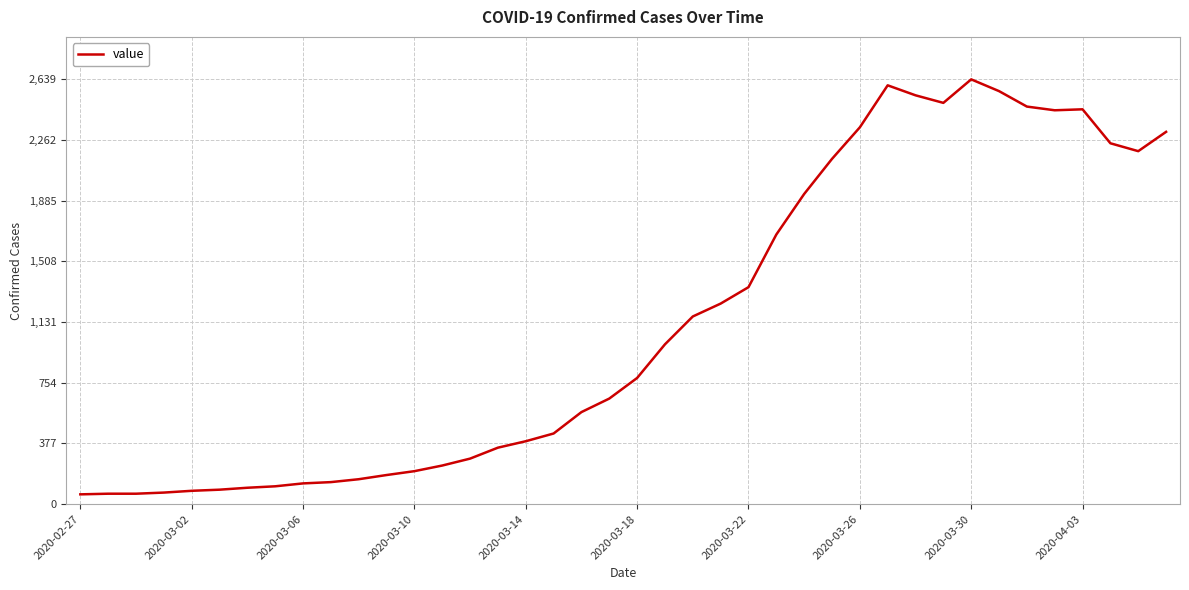

Does the chart display data point markers on the line(s)?

No